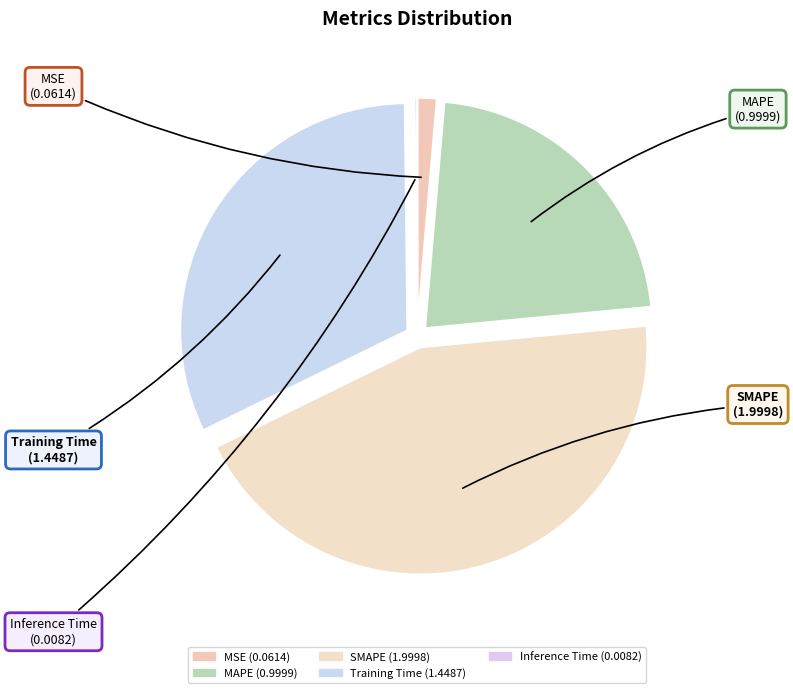

Which slice is the largest?

SMAPE